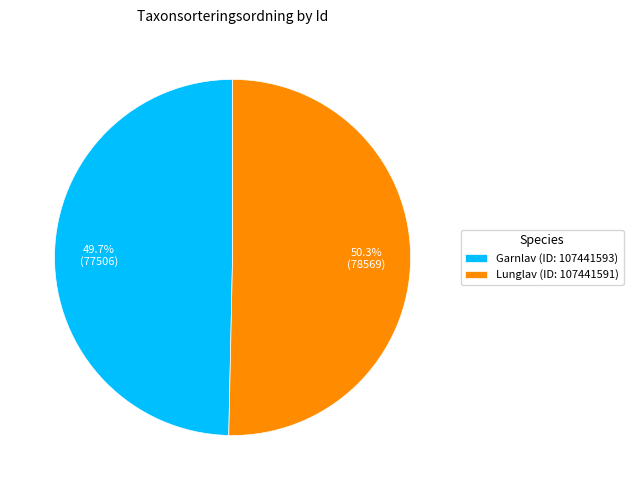

Which has a higher value, Garnlav (ID: 107441593) or Lunglav (ID: 107441591)?

Lunglav (ID: 107441591)